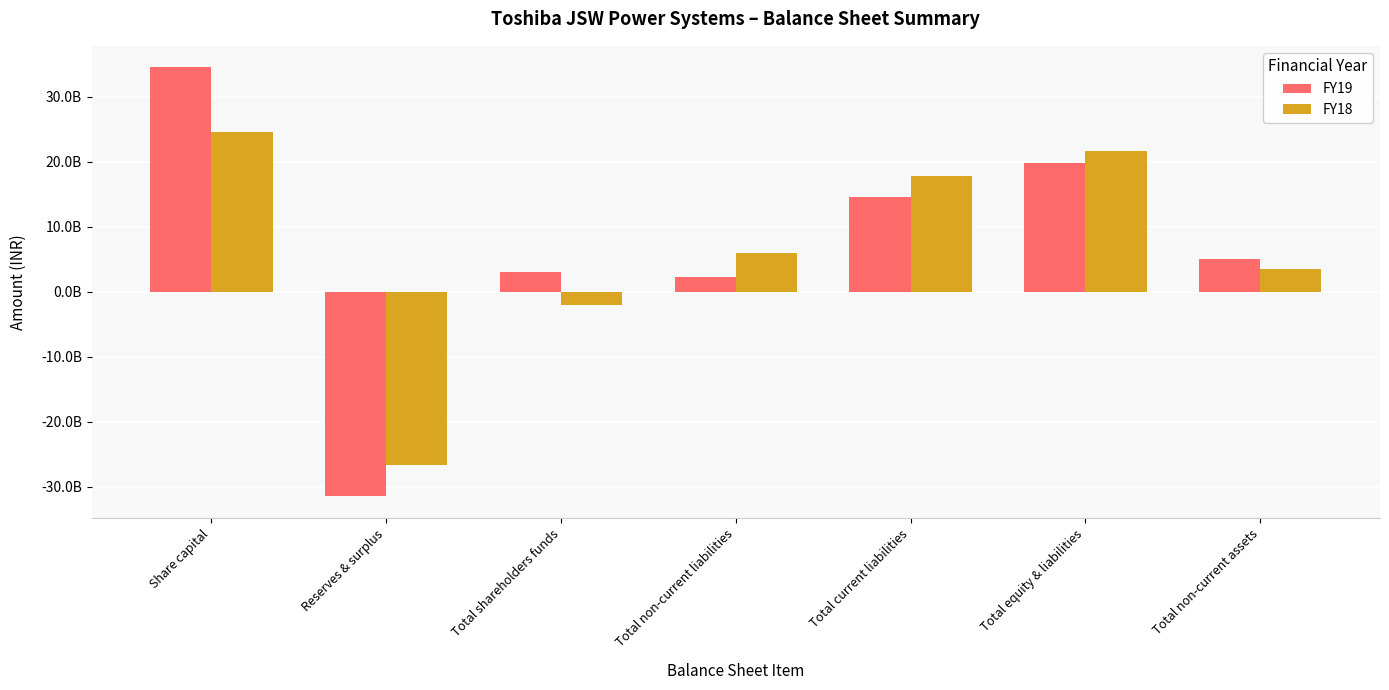

What are all the series names shown in the legend?

FY19, FY18